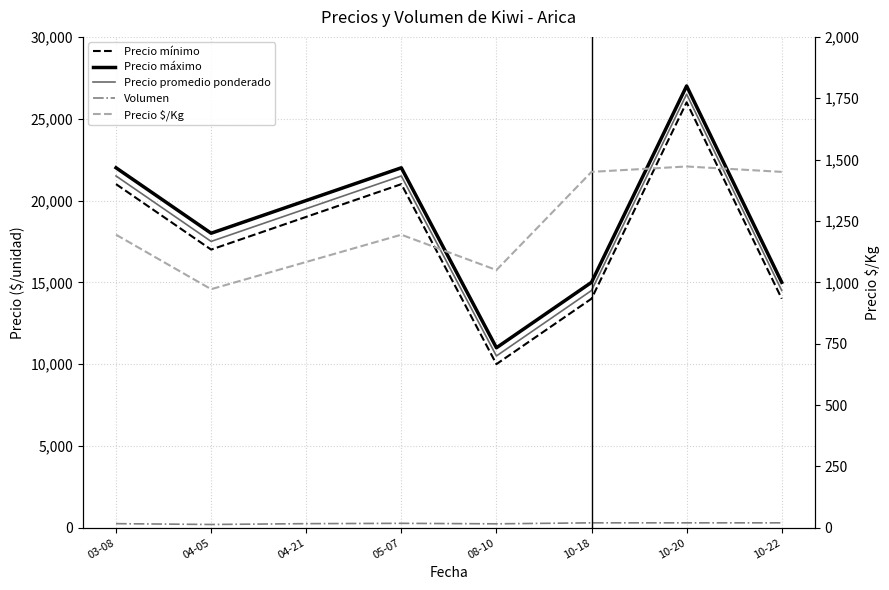

How many lines are shown in the chart?

5